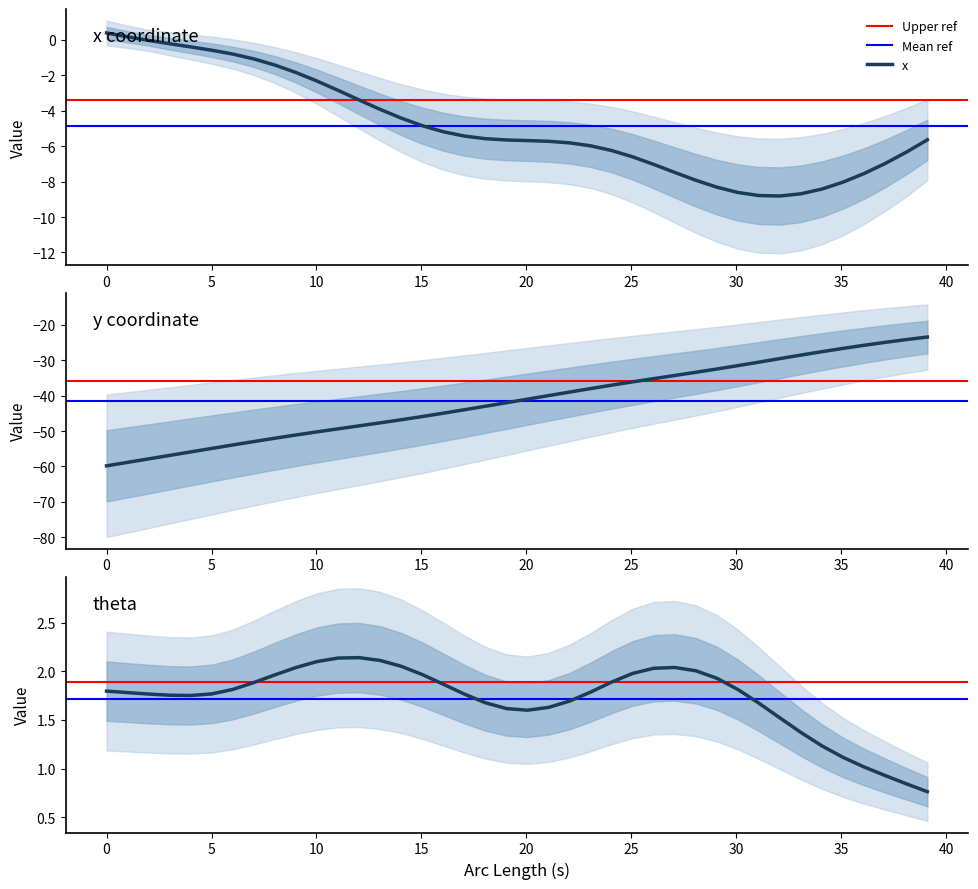

What is the maximum value for x?

0.4